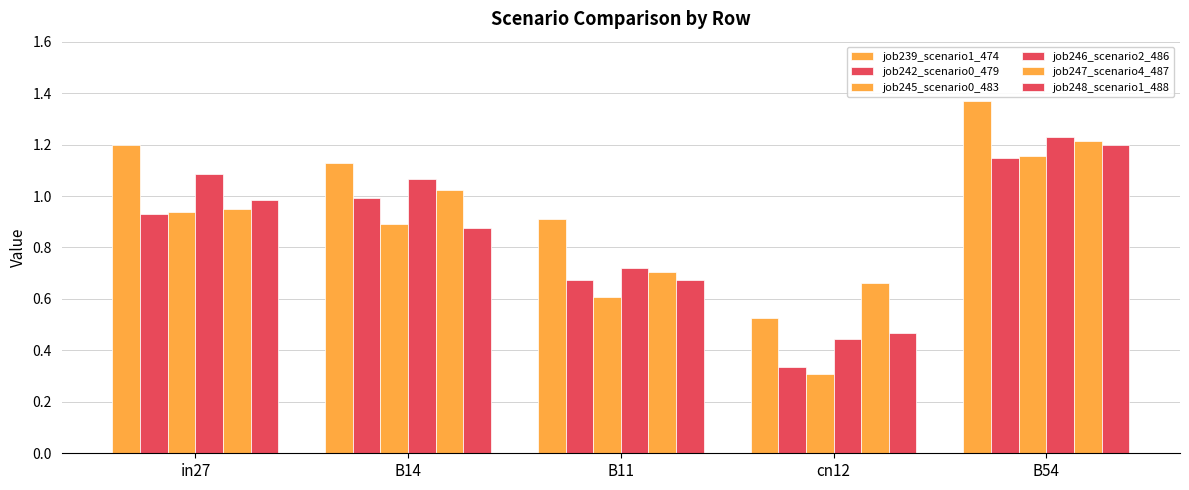

Rank the categories by job248_scenario1_488 value from lowest to highest.

cn12, B11, B14, in27, B54